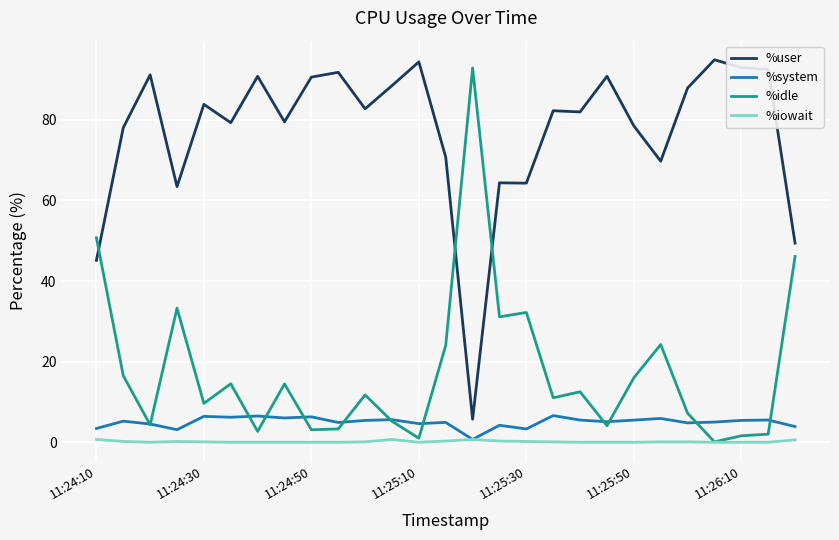

What is the maximum value shown in the chart?

94.9